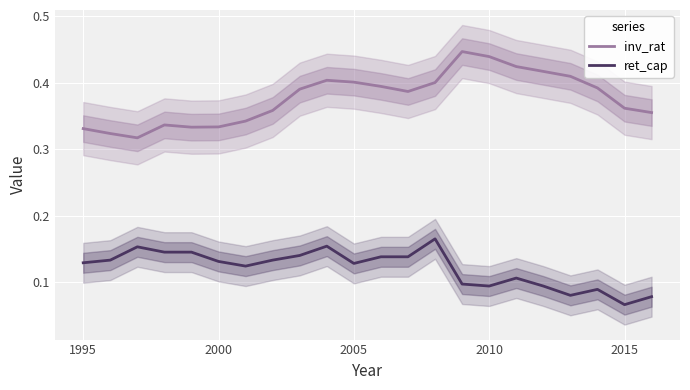

True or false: inv_rat and ret_cap cross at least once.

False